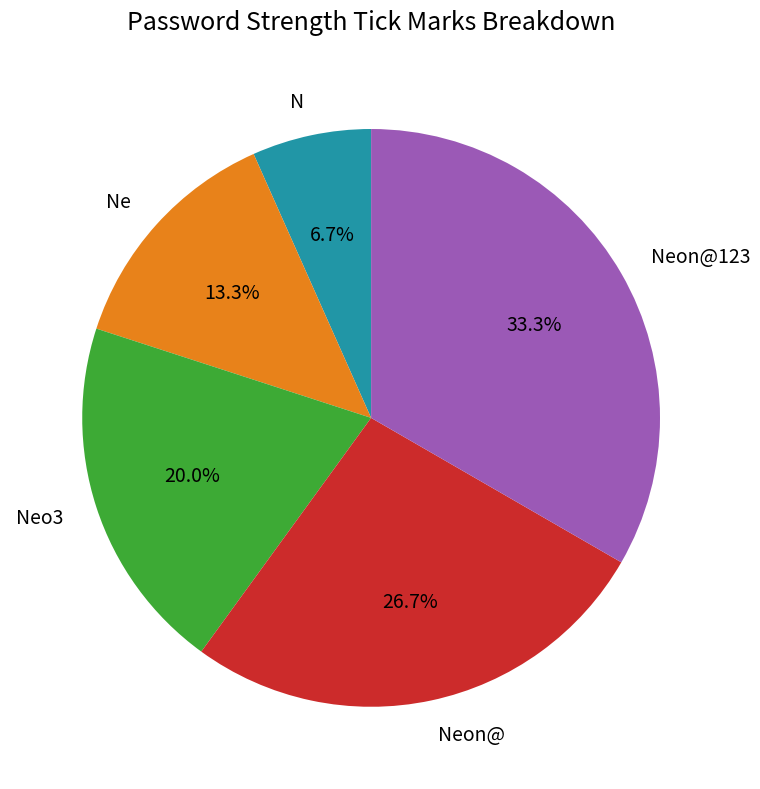

The Neo3 slice represents 10% of the pie. True or false?

False